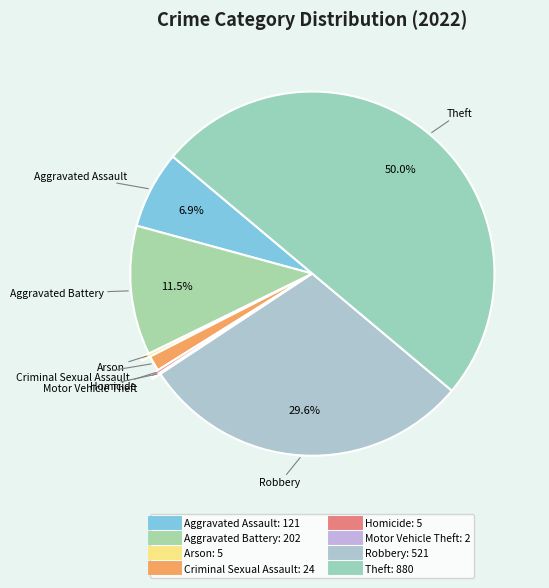

Rank the categories by value from lowest to highest.

Motor Vehicle Theft, Arson, Homicide, Criminal Sexual Assault, Aggravated Assault, Aggravated Battery, Robbery, Theft